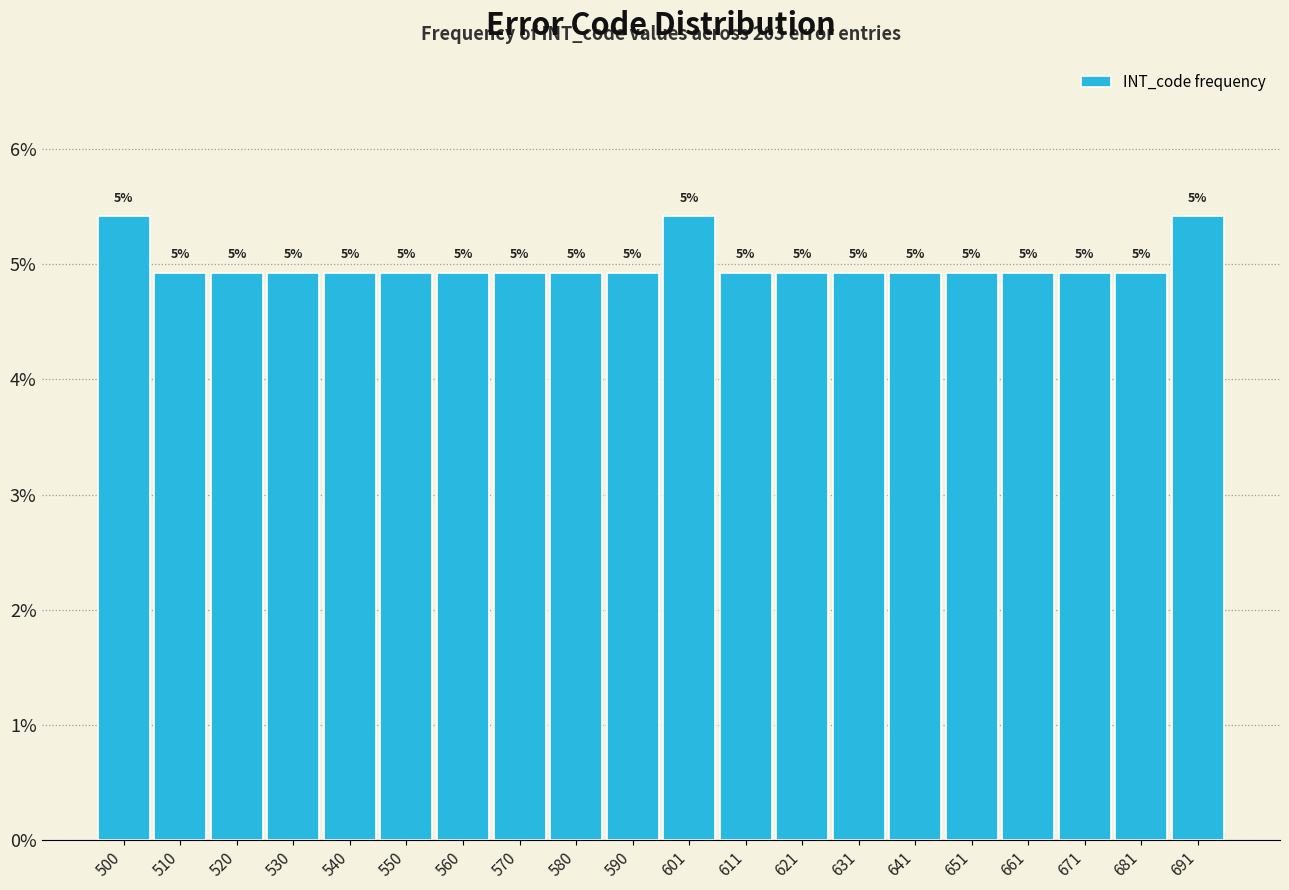

Are the bars horizontal?

No